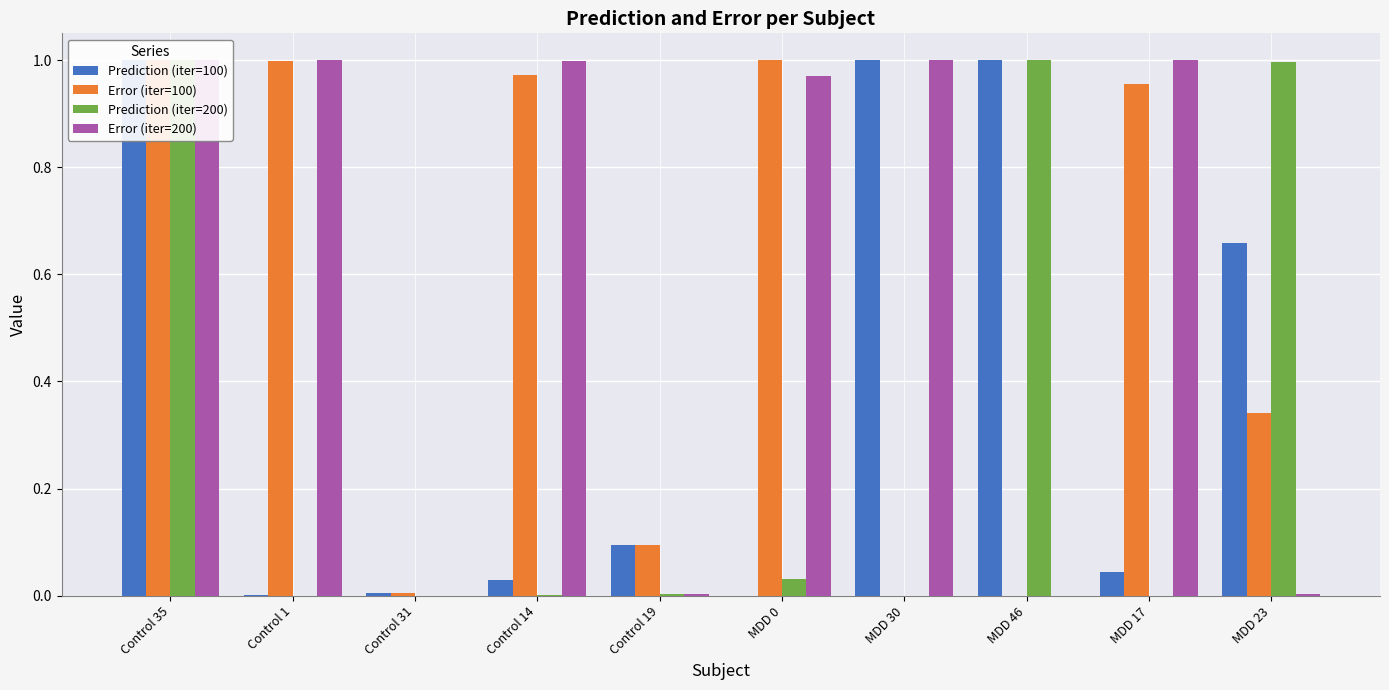

At which category is the sum across all series the highest?

Control 35